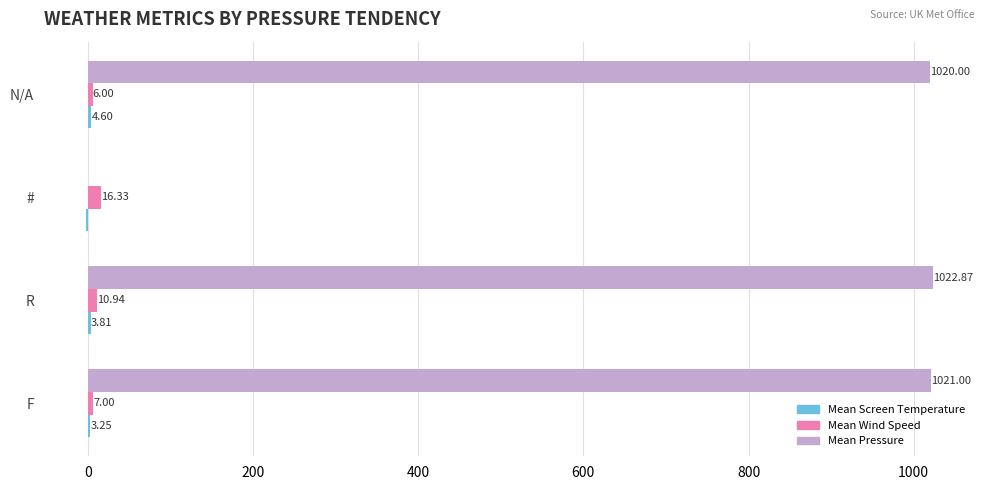

Between # and N/A, which series saw the biggest shift?

Mean Pressure